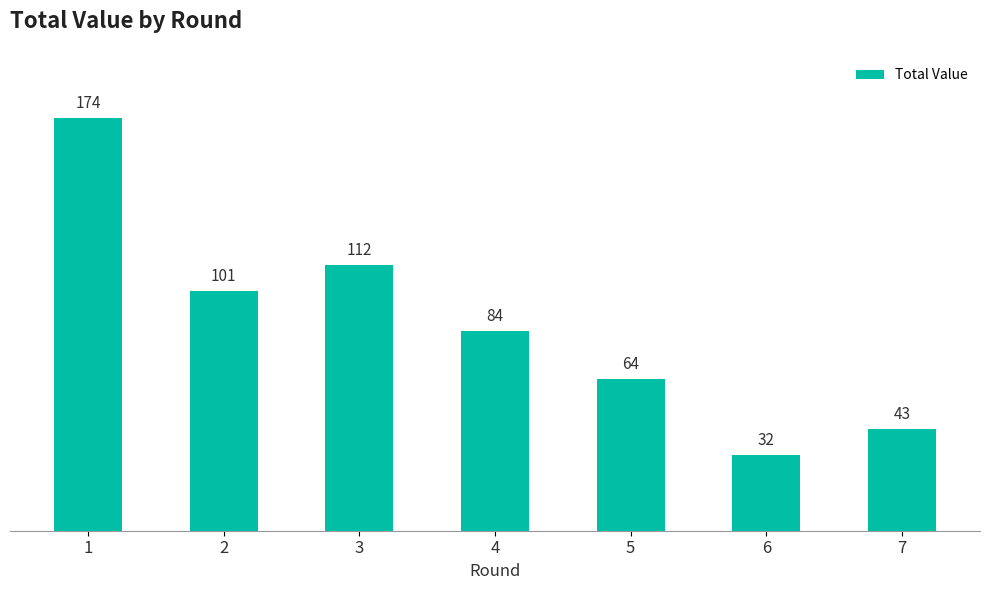

Where does the data first go above 84?

1